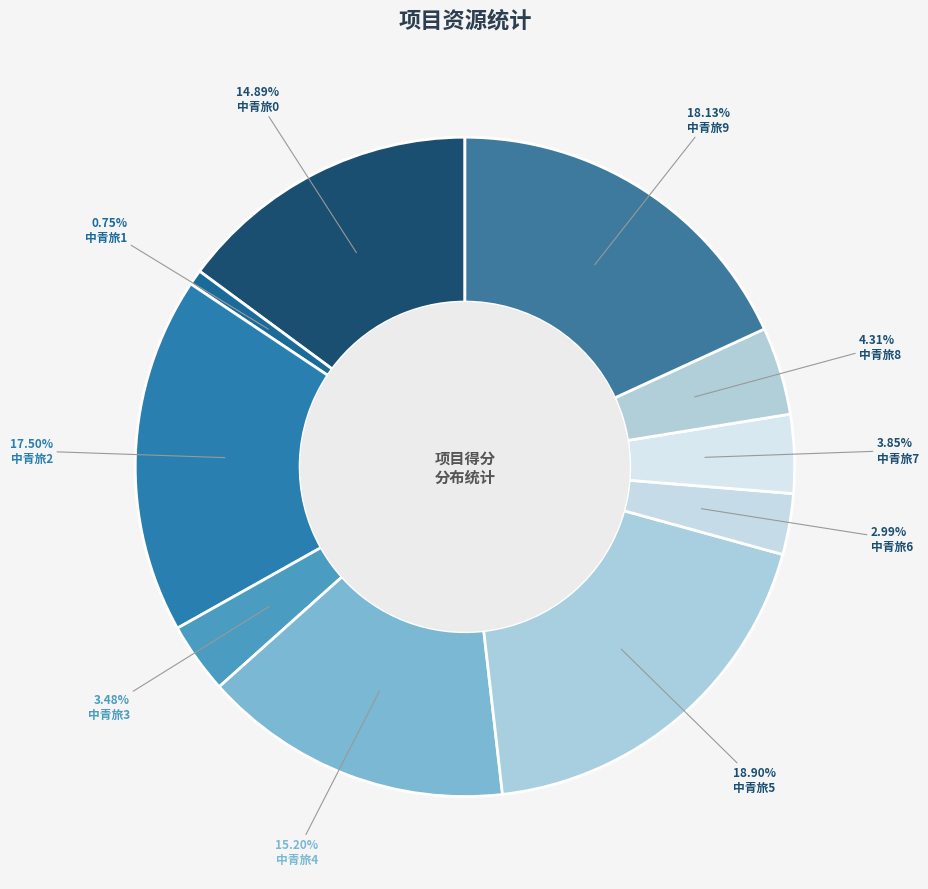

Do 中青旅5 and 中青旅9 together represent more than half of the pie?

No